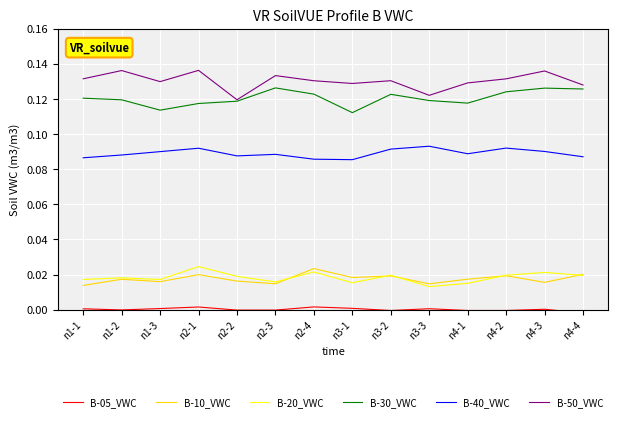

Count the B-50_VWC values in the range 0 to 1.

14